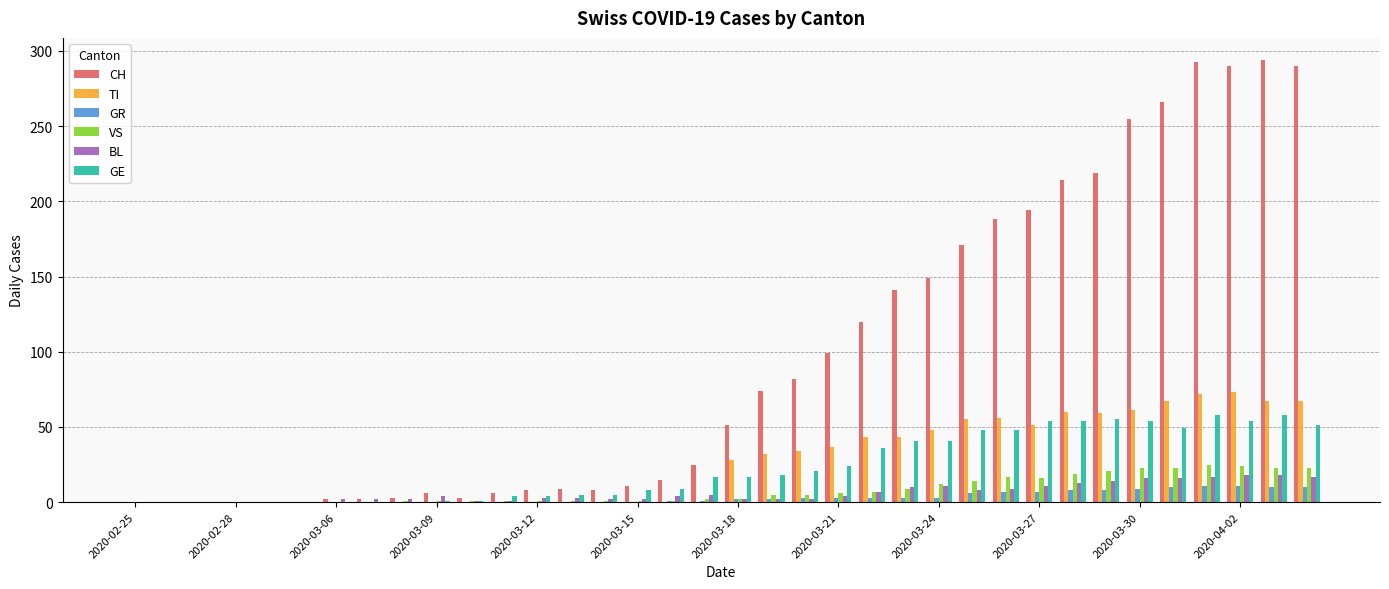

Which series has the largest total across all categories?

CH